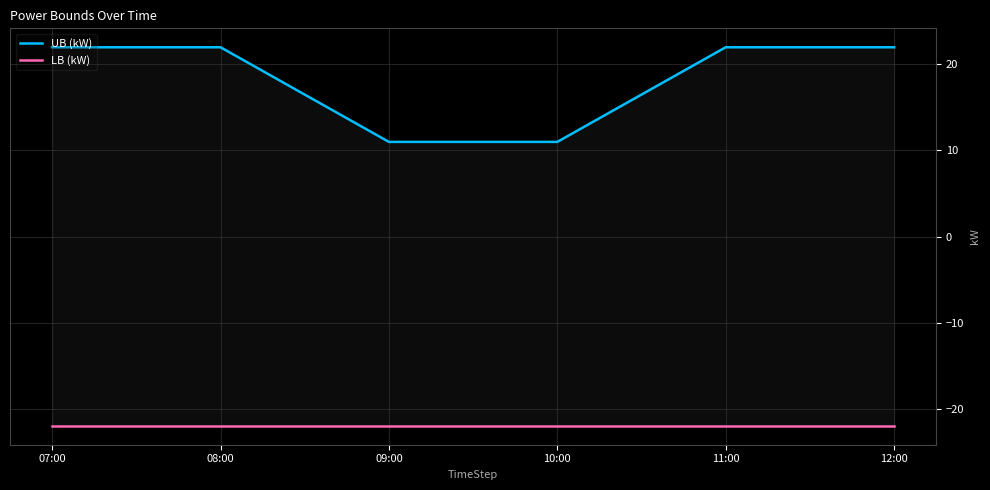

How many lines are shown in the chart?

2